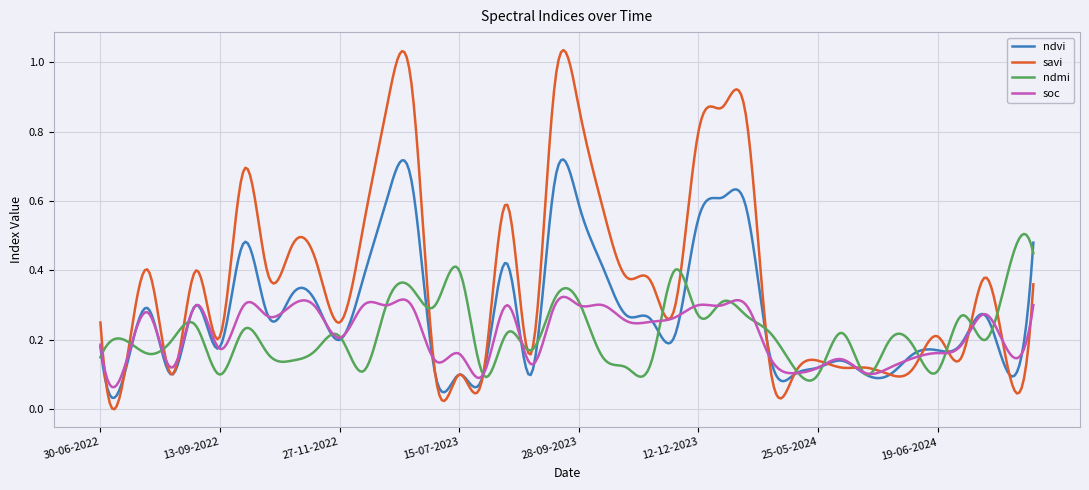

Which series has the largest total across all categories?

savi